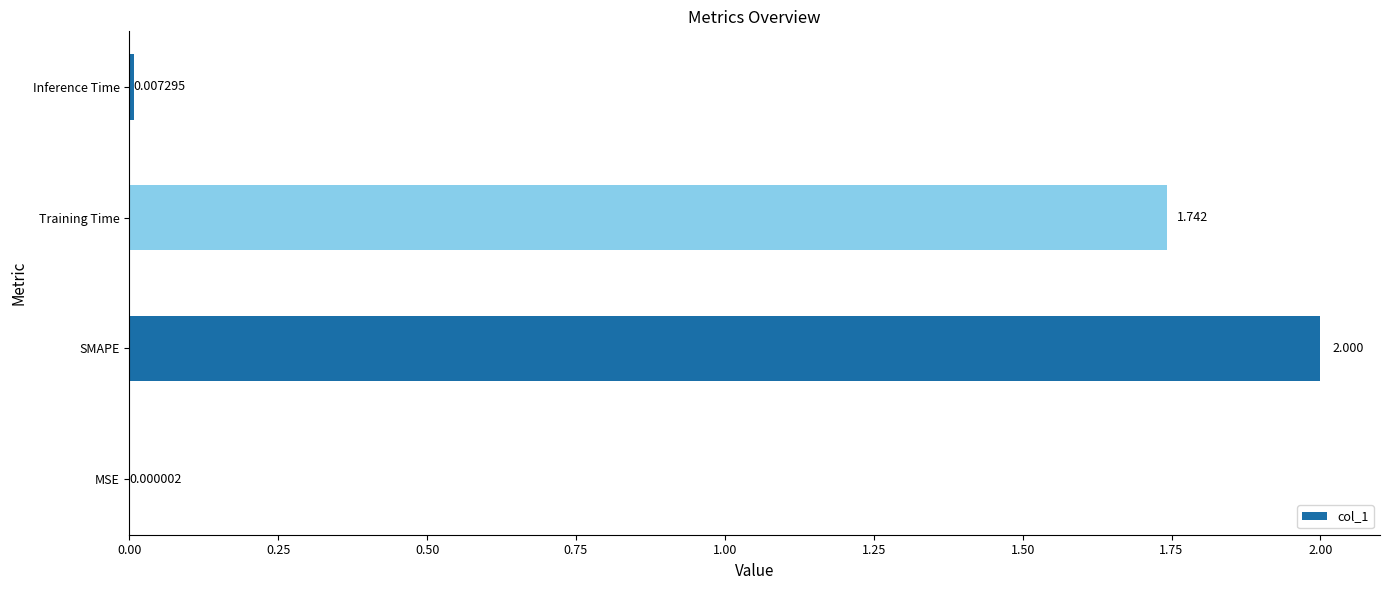

Where is the data nearest to the value 1?

Training Time